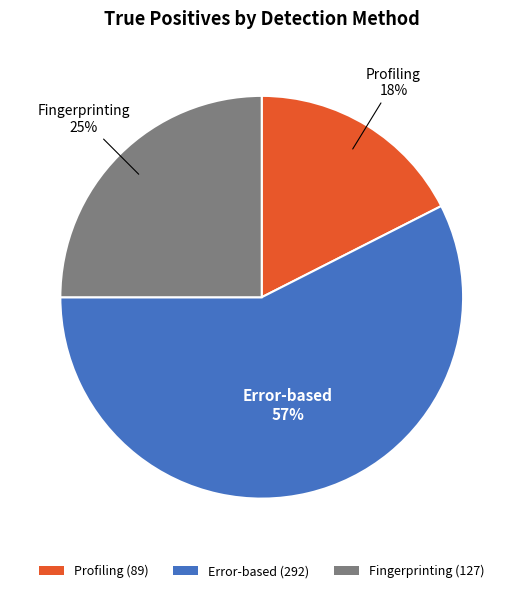

To the nearest percent, what is the average slice percentage?

33%